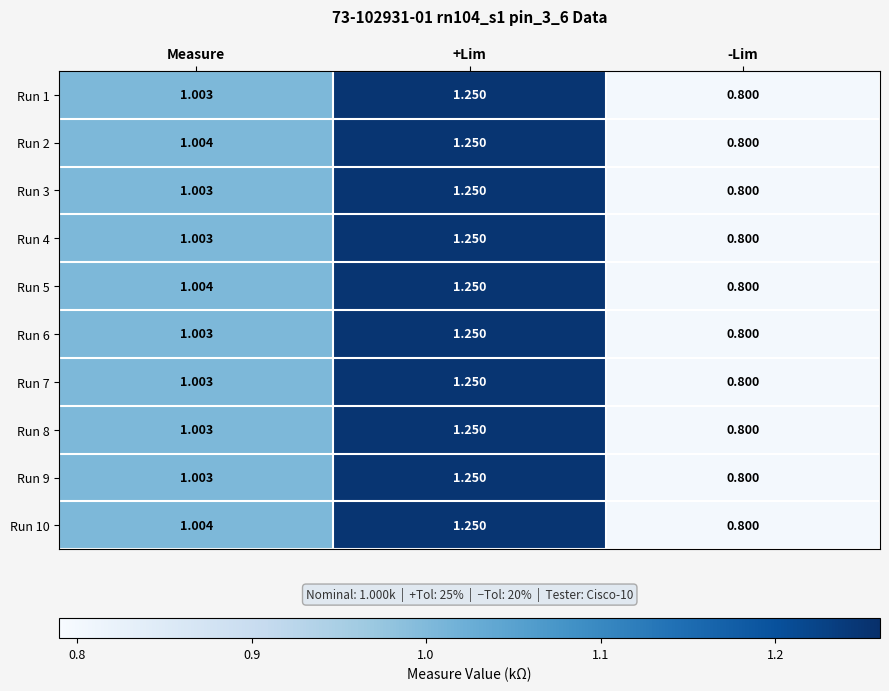

List the labels in order of Run 9 value, smallest first.

-Lim, Measure, +Lim